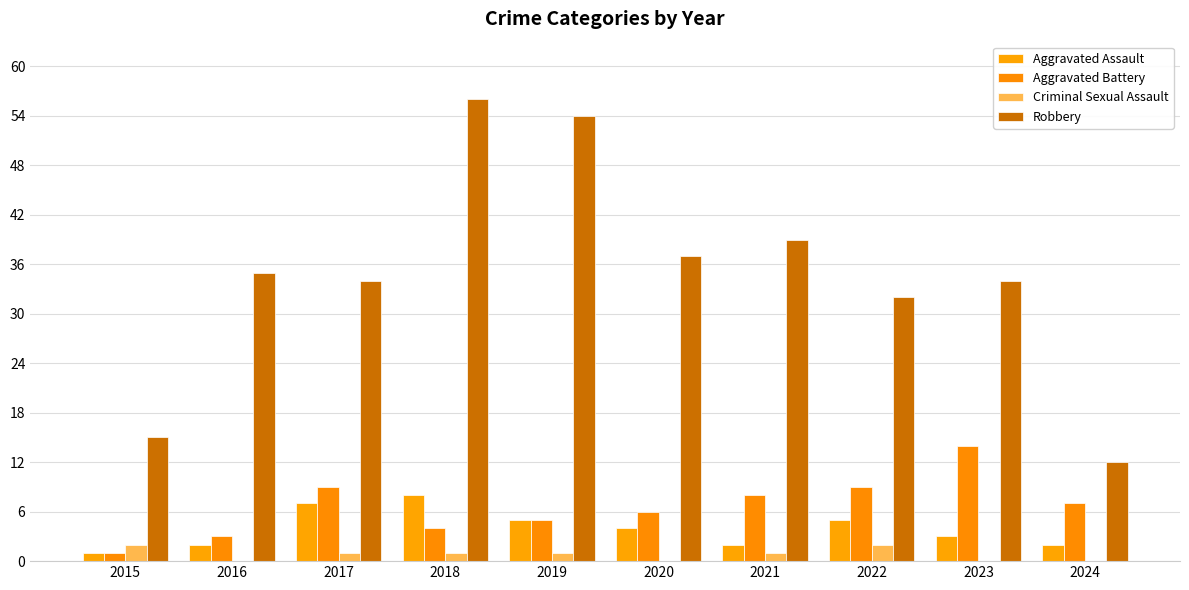

Are the bars grouped side by side (vs. stacked)?

Yes